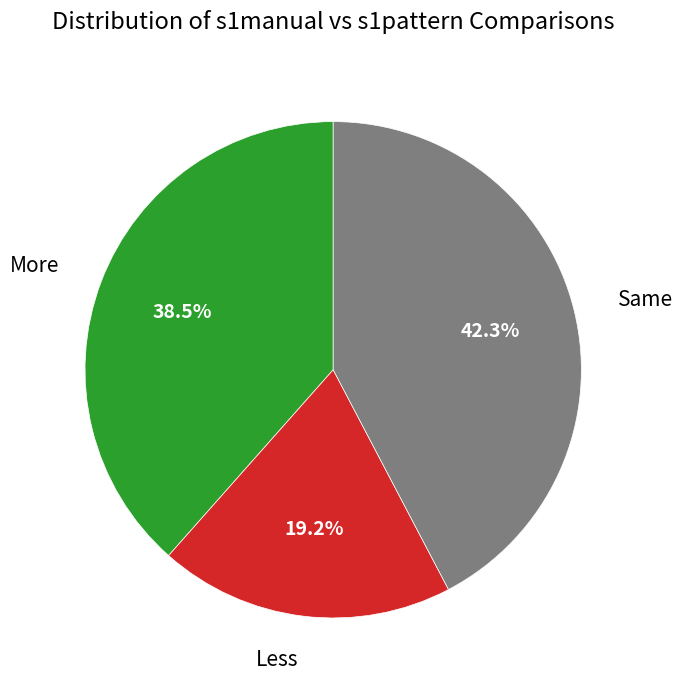

Which slice is the smallest?

Less